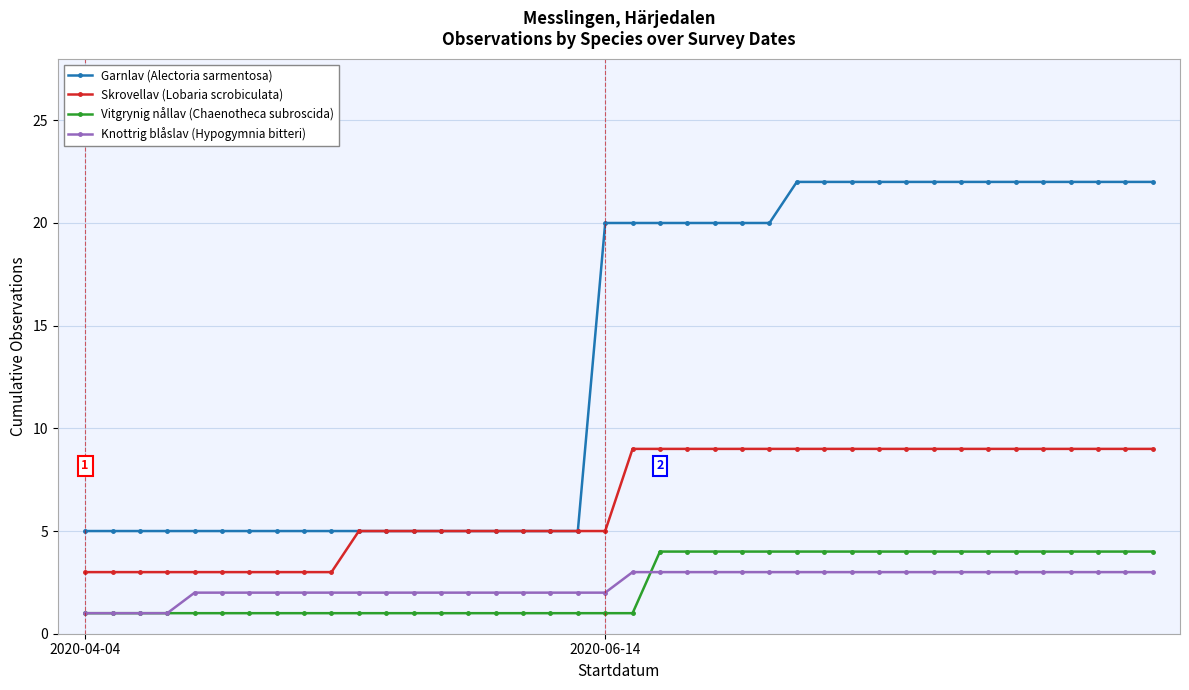

What is the difference between the maximum and minimum values in the Skrovellav (Lobaria scrobiculata) series?

6